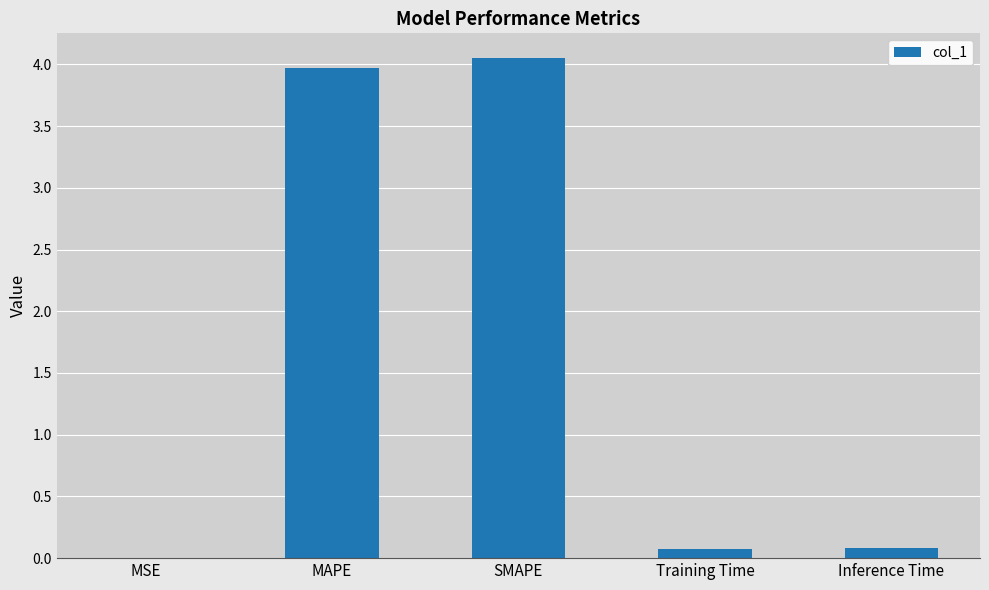

Which has a higher value, Inference Time or MAPE?

MAPE